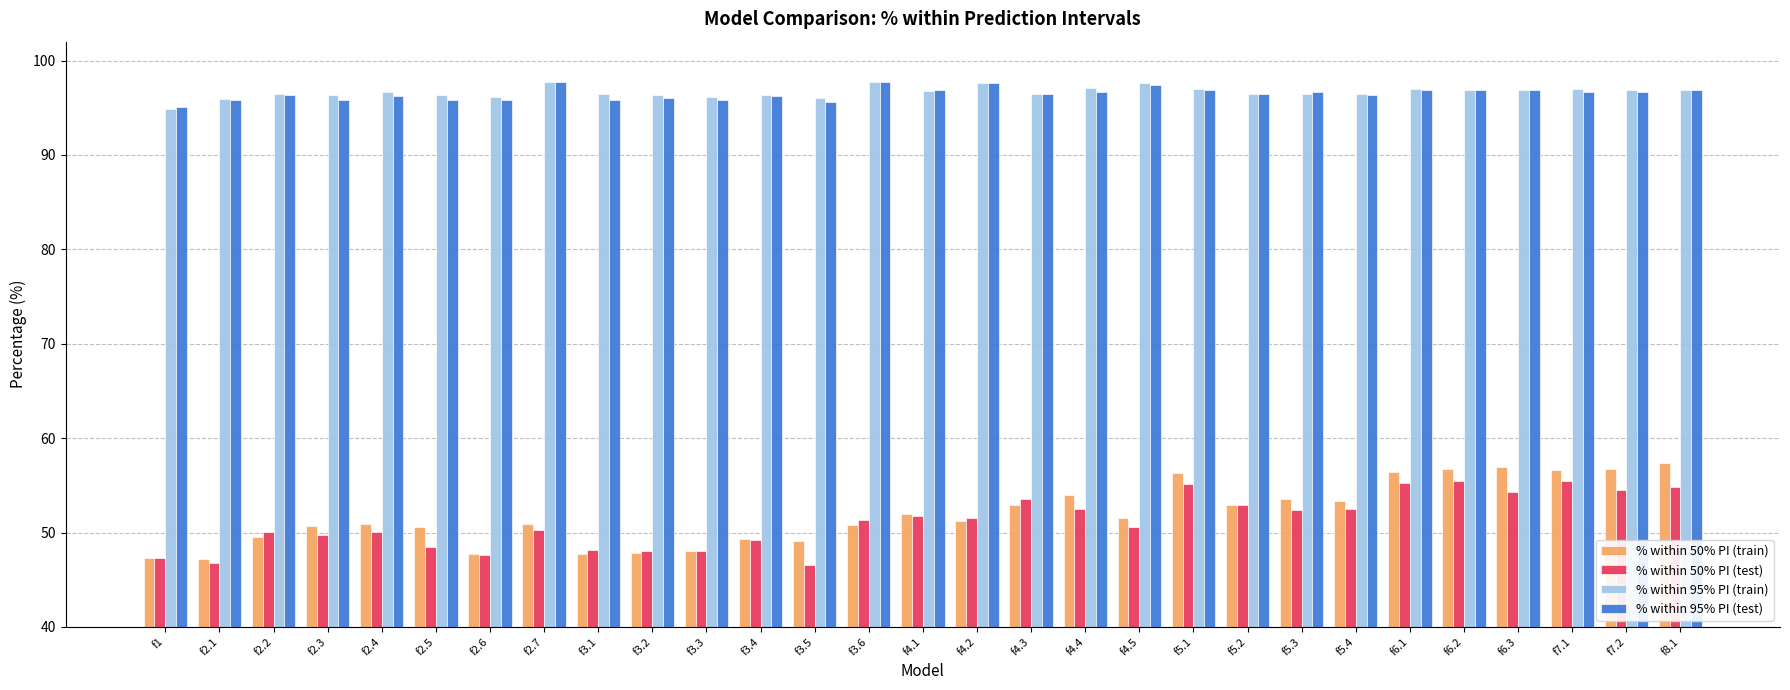

What is the lowest value of the % within 50% PI (train) series?

47.2